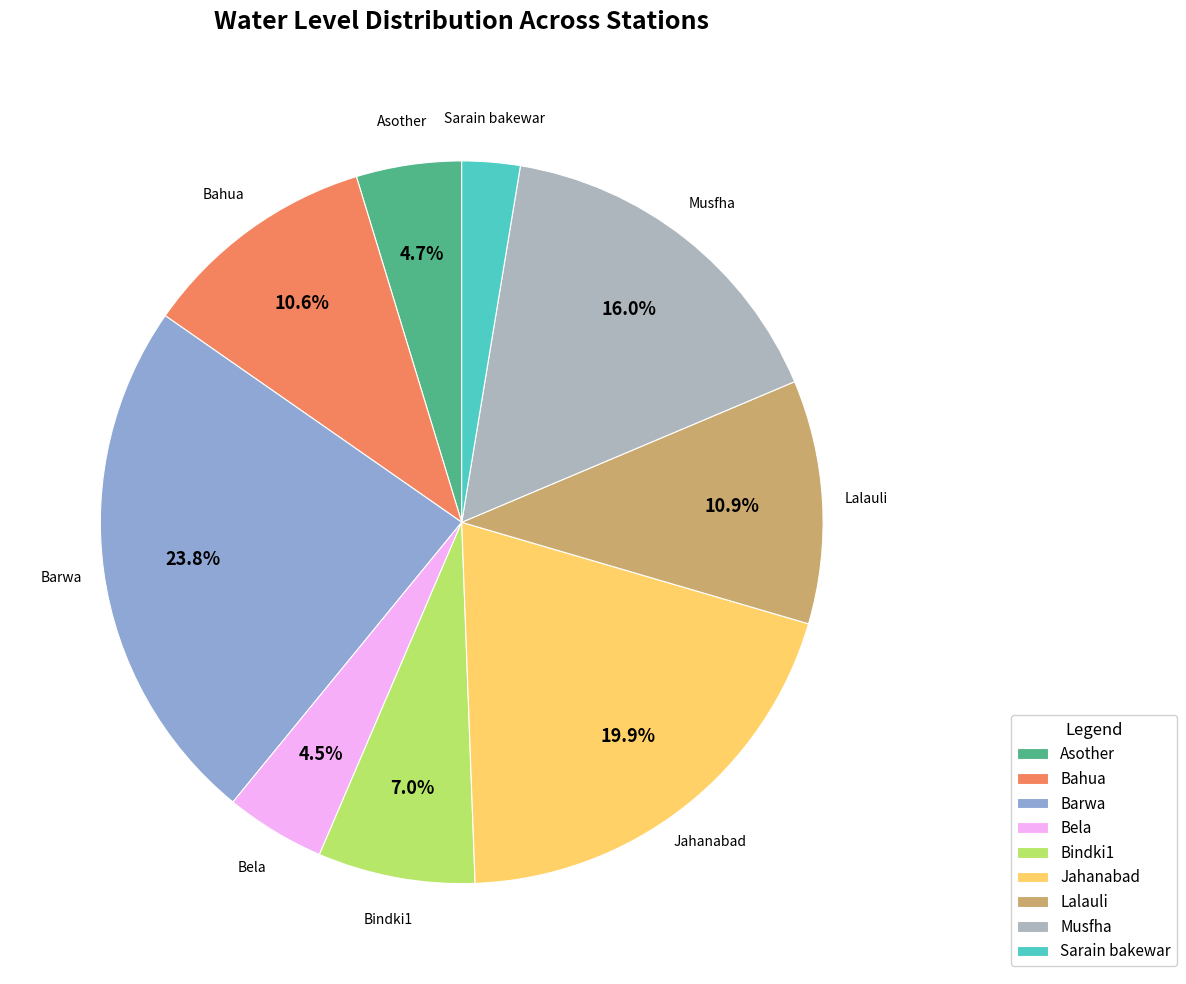

To the nearest percent, what is the difference between the Sarain bakewar and Bela slice percentages?

2%